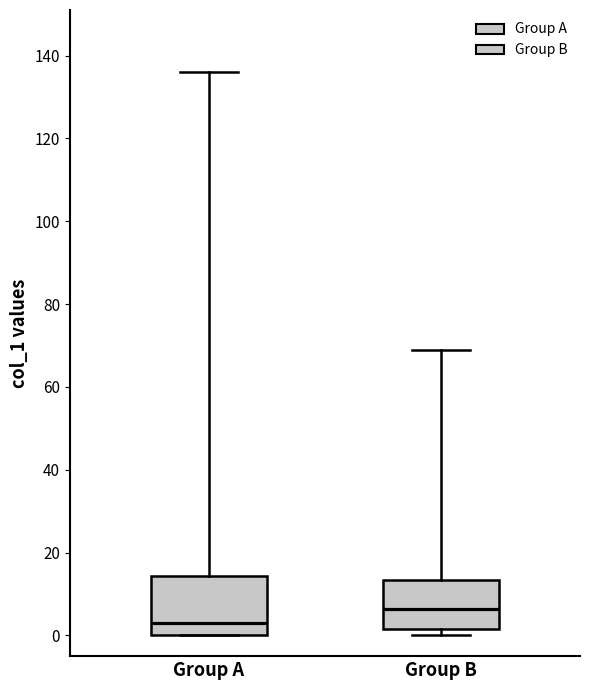

Where is the lower edge of the box for Group A on the y-axis? The values are not printed on the chart, so give them approximately, as read against the axis.

0